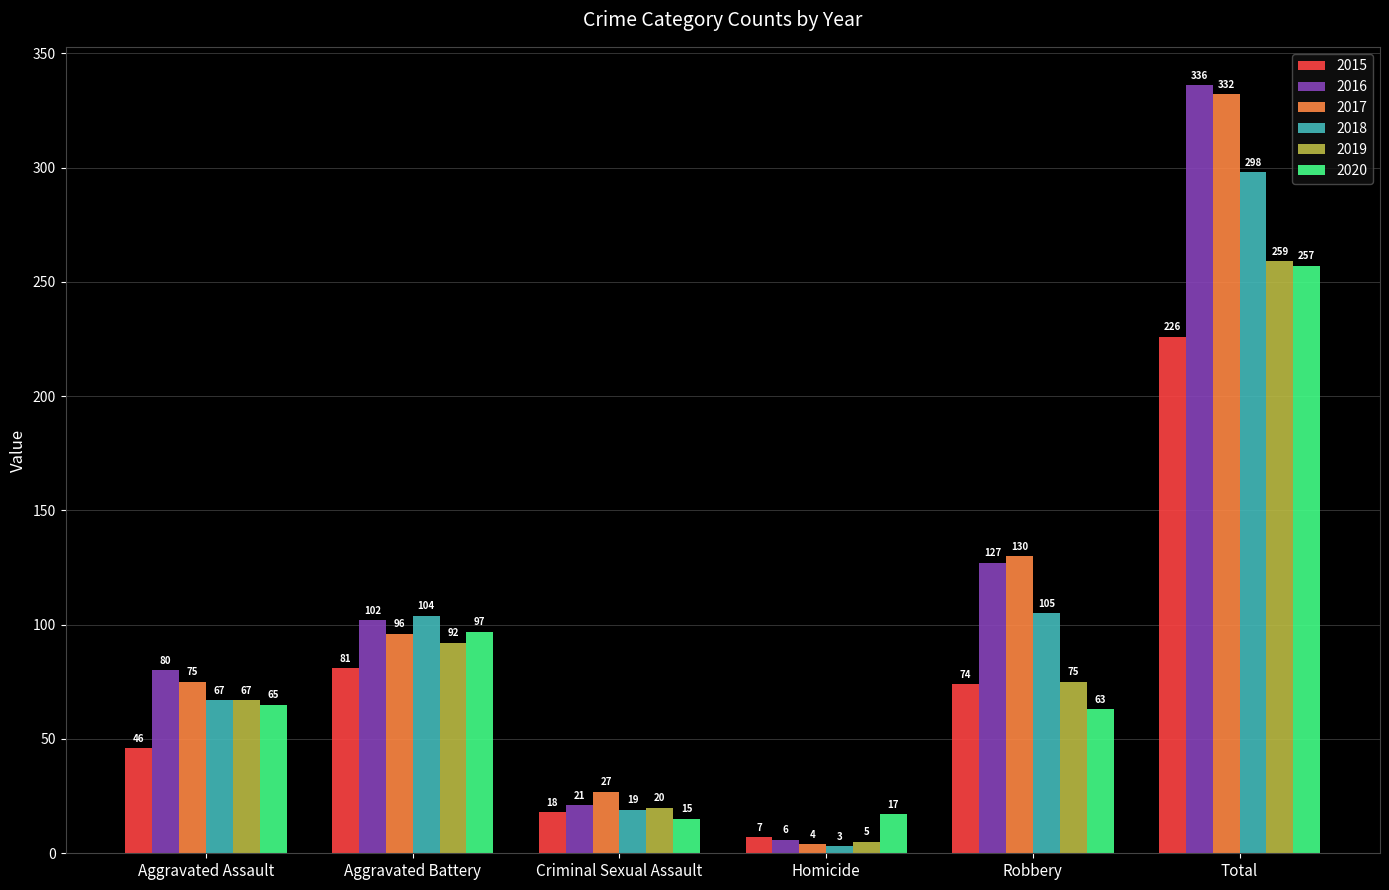

What is the sum of all 2017 values?

664